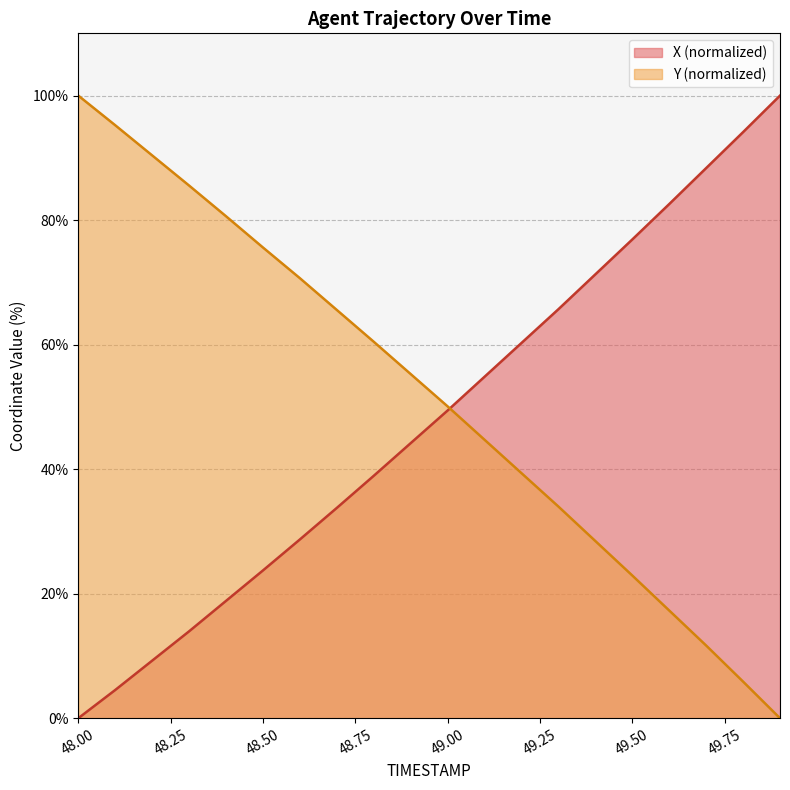

How many data points in X are above 49?

10